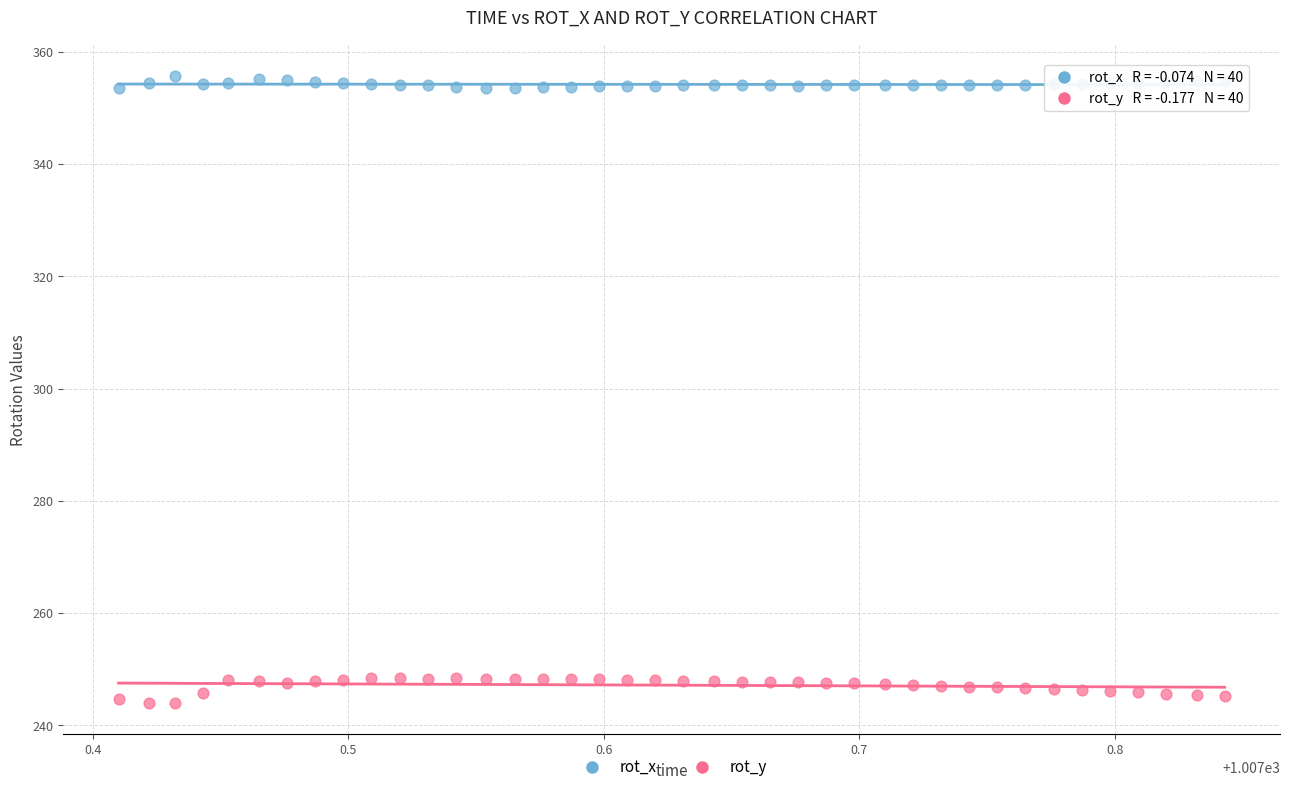

Across all data points, what is the range of Y values (max minus min)?

111.7